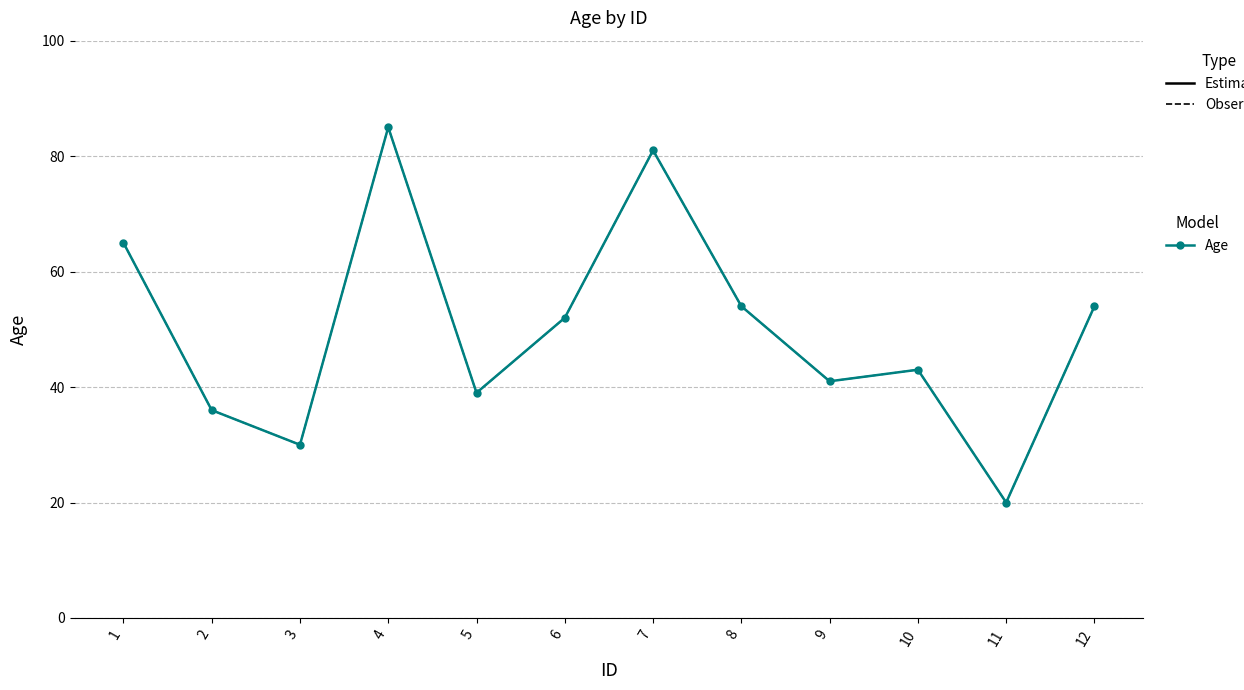

How many lines are shown in the chart?

2